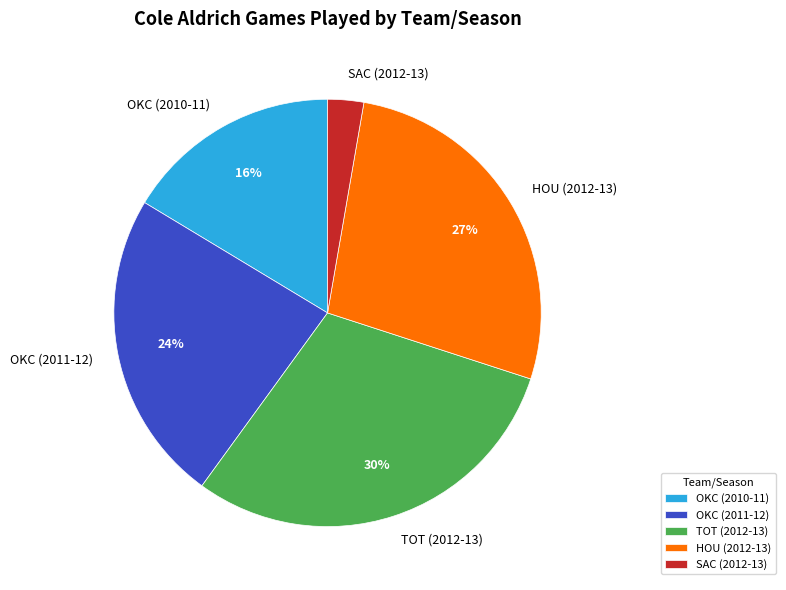

Which slice is the smallest?

SAC (2012-13)